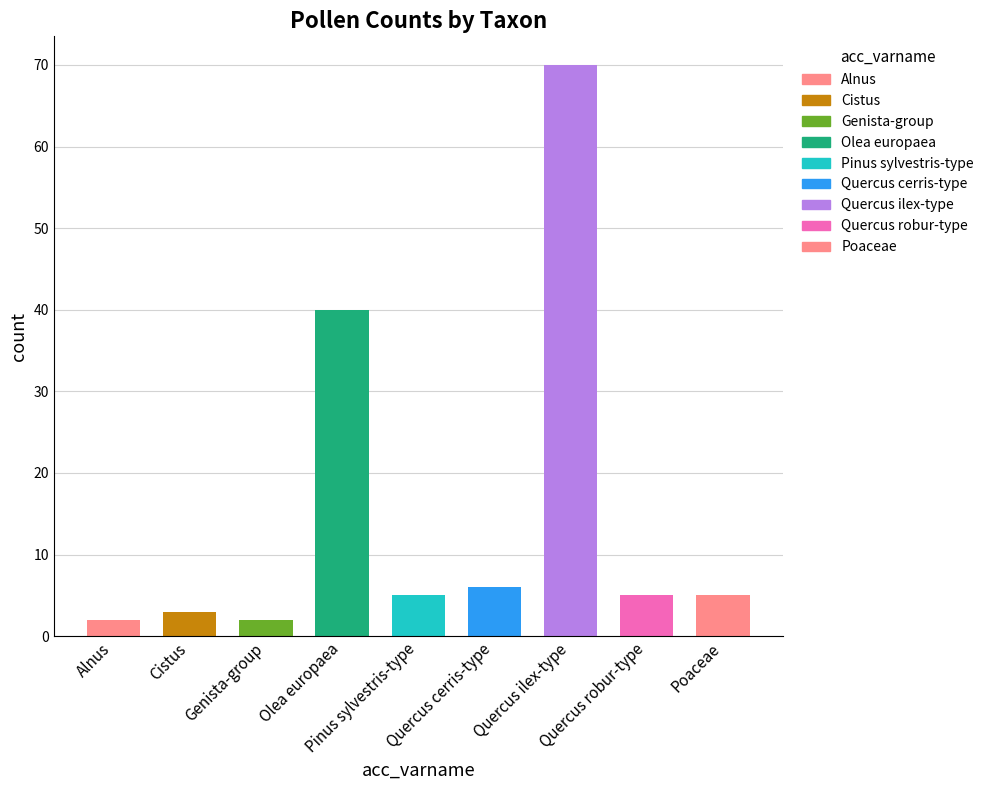

Which label corresponds to the largest value in the chart?

Quercus ilex-type